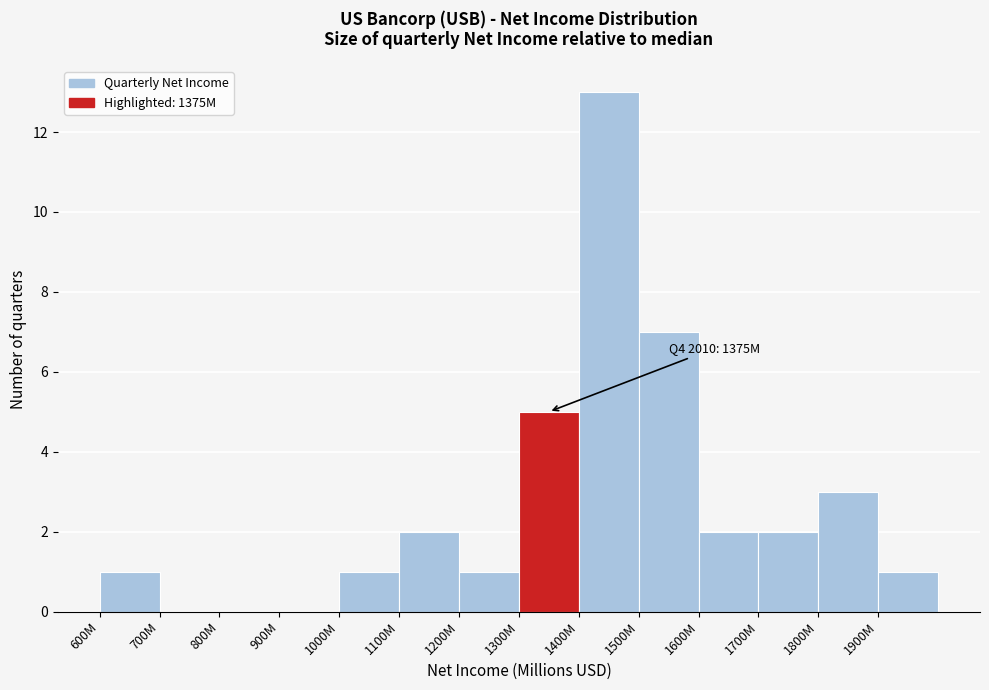

Reading right to left, extract all data points from this chart.

1900M=1	1800M=3	1700M=2	1600M=2	1500M=7	1400M=13	1300M=5	1200M=1	1100M=2	1000M=1	900M=0	800M=0	700M=0	600M=1